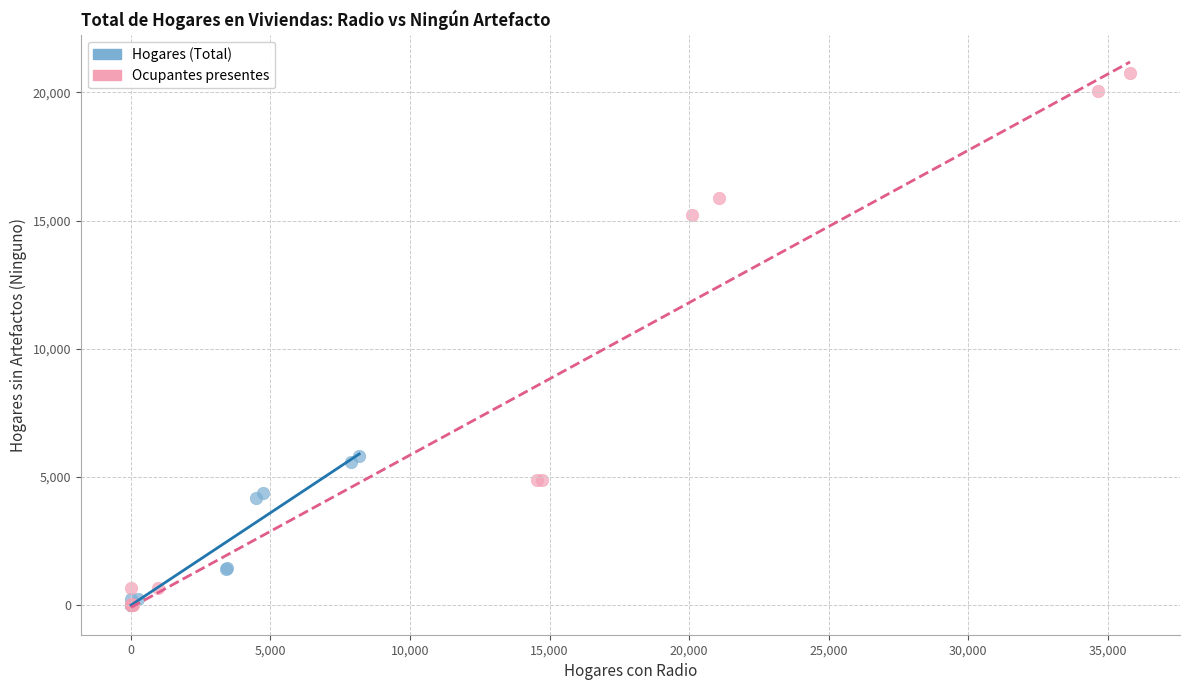

Which series reaches the maximum Y coordinate?

Ocupantes presentes